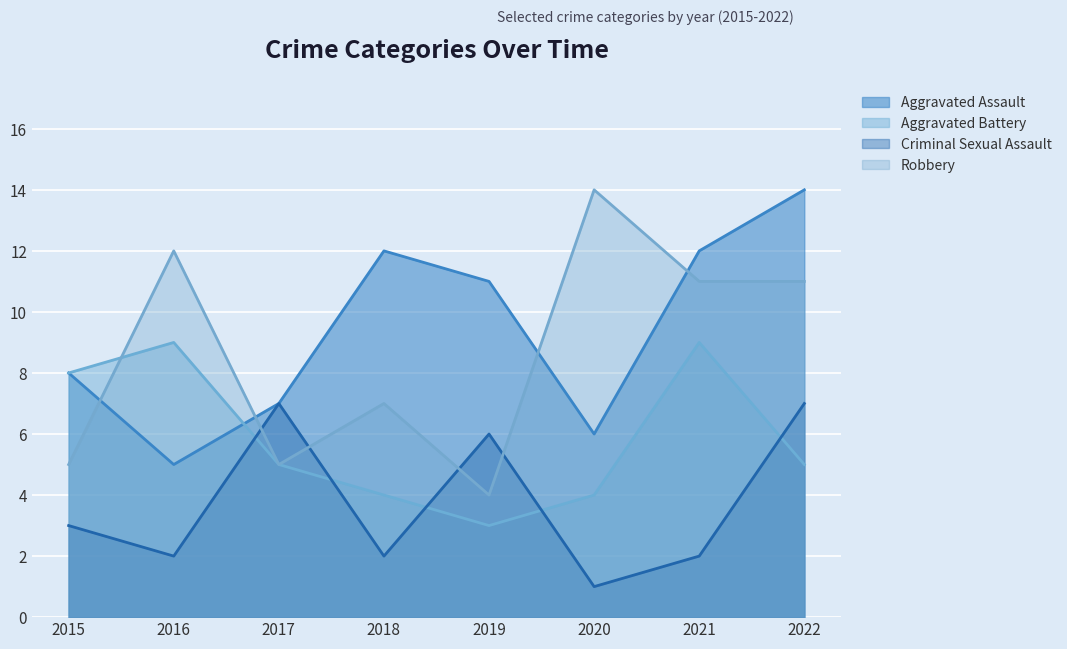

How many values in the Robbery series are below 11?

4